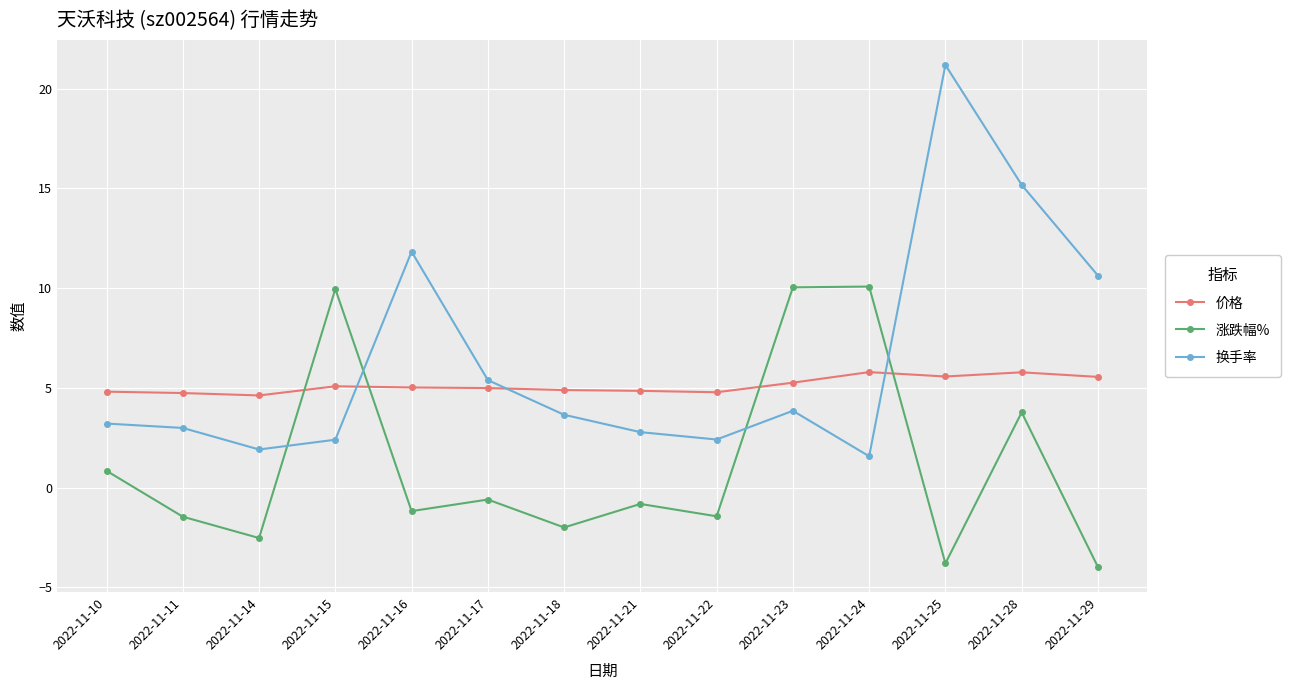

What value does the 价格 series have at 2022-11-24?

5.8